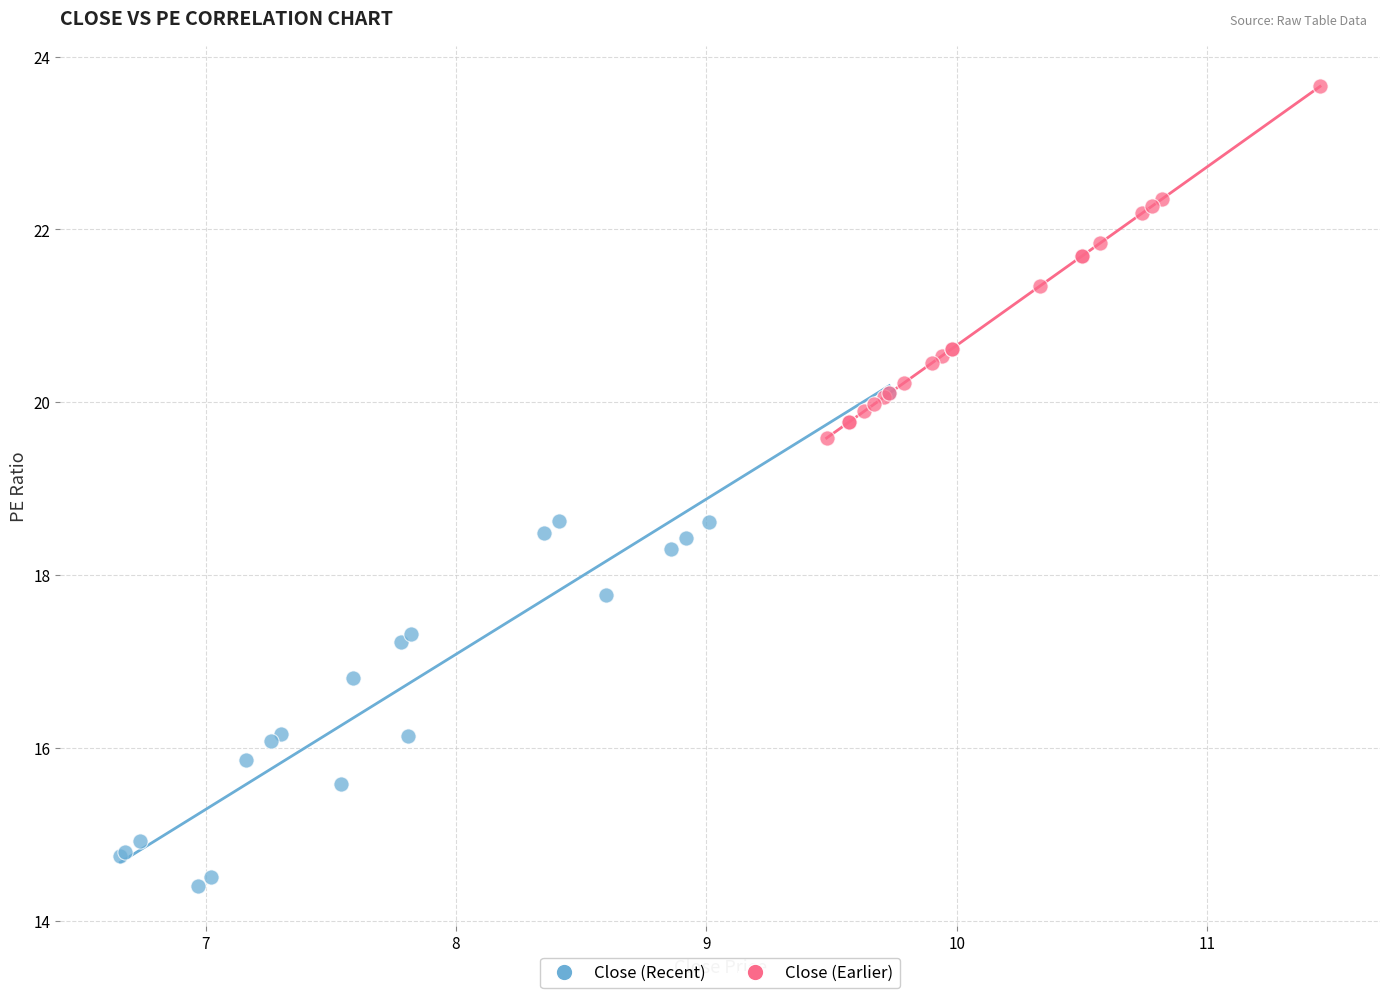

Which series has the largest Y range (max minus min)?

Close (Recent)